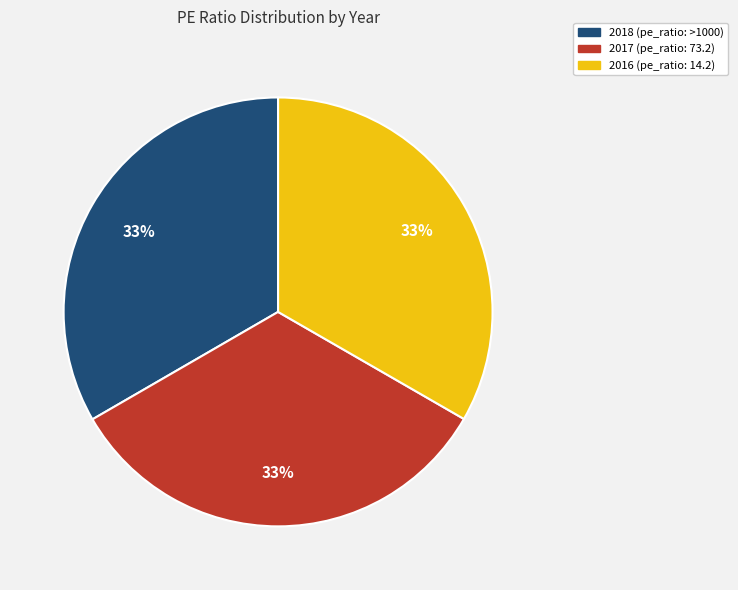

The 2017 (pe_ratio: 73.2) slice represents 23% of the pie. True or false?

False